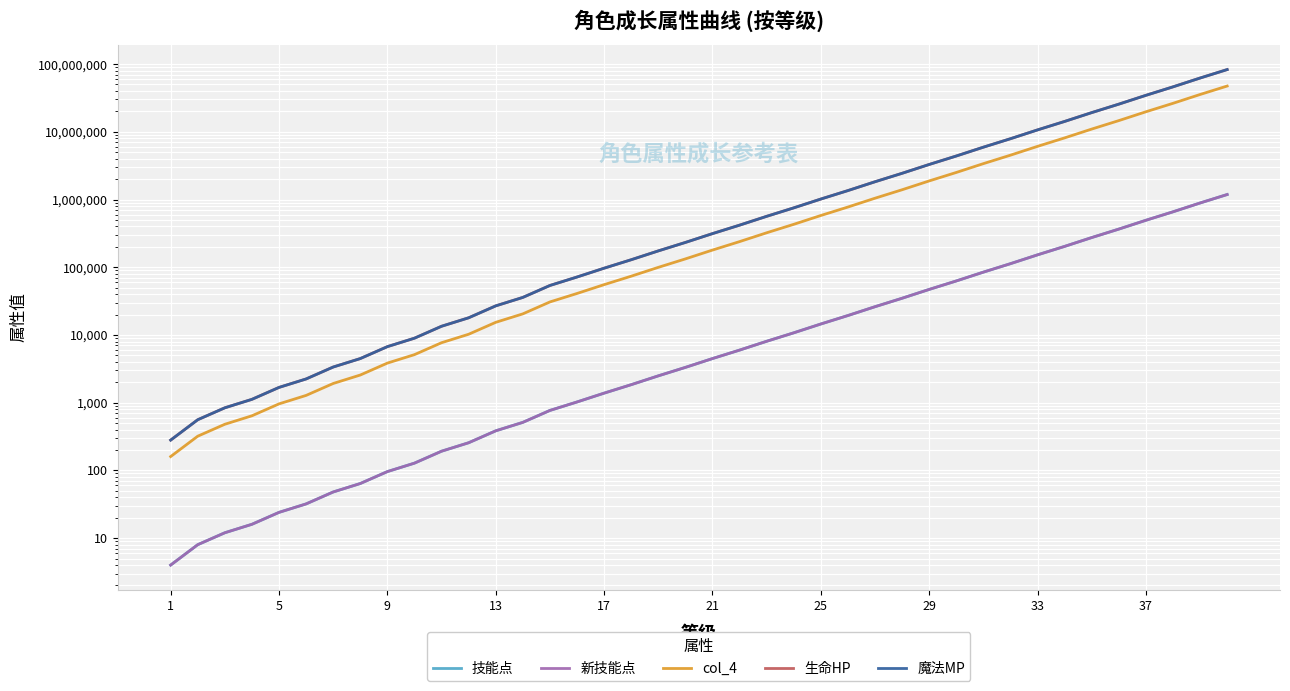

Which series has the largest total across all categories?

生命HP